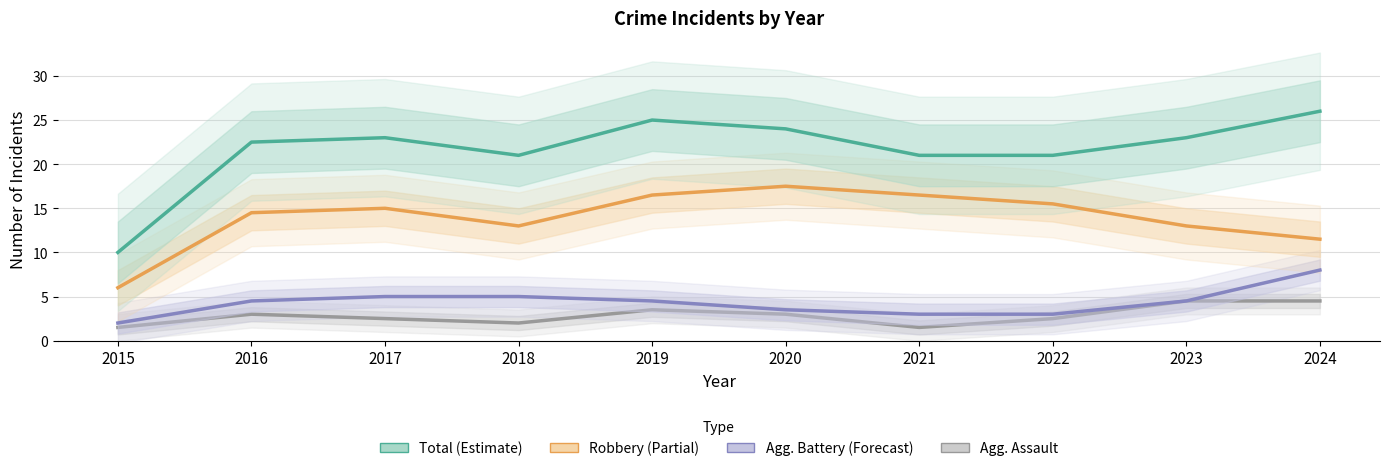

Does the chart display data point markers on the line(s)?

No